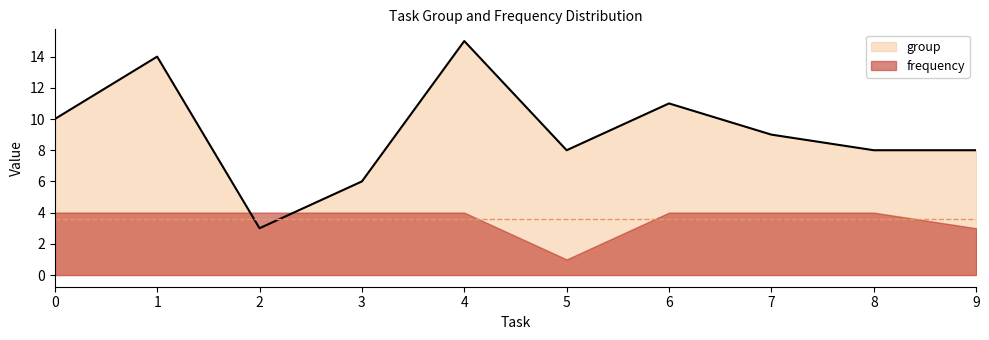

Where is the first local maximum?

1